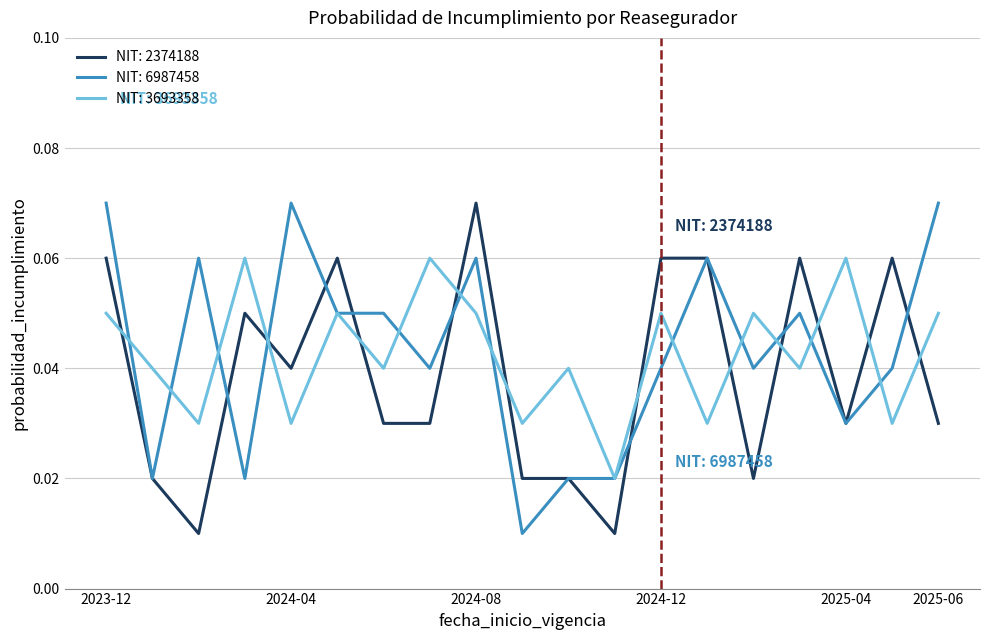

How many times do NIT: 3693358 and NIT: 2374188 cross each other?

11